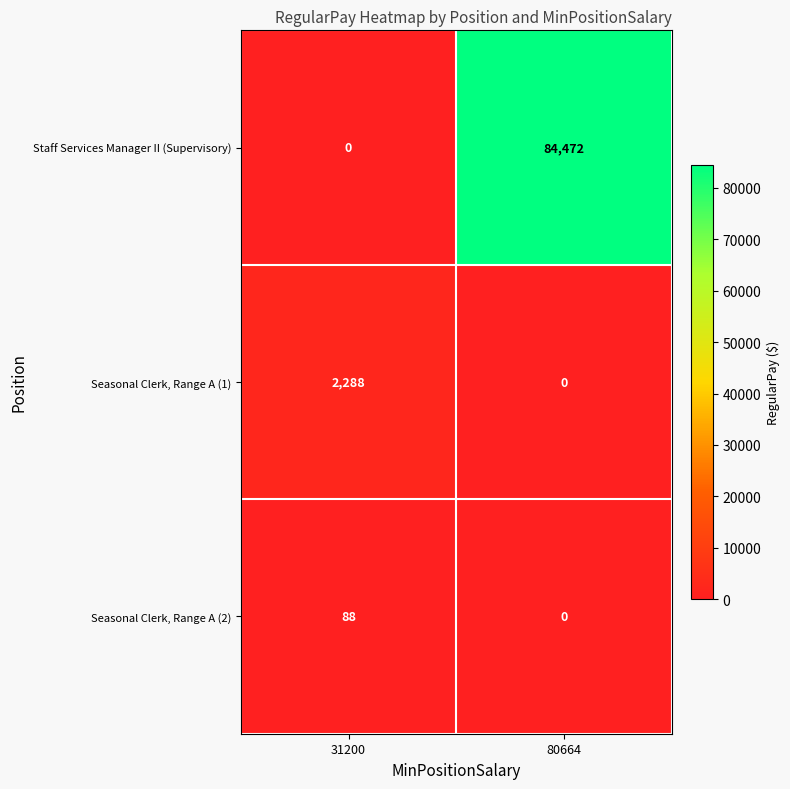

Which series has the largest total across all categories?

Staff Services Manager II (Supervisory)